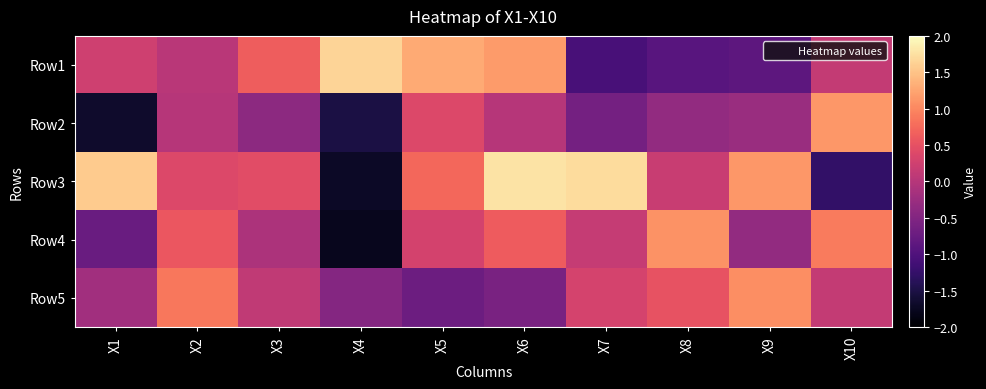

Reading left to right, list all the values displayed in this chart.

Row1: X1=0.2	X2=0.0	X3=0.6	X4=1.6	X5=1.3	X6=1.2	X7=-1.1	X8=-0.9	X9=-0.9	X10=0.1
Row2: X1=-1.7	X2=0.0	X3=-0.4	X4=-1.5	X5=0.4	X6=0.0	X7=-0.6	X8=-0.3	X9=-0.3	X10=1.1
Row3: X1=1.6	X2=0.4	X3=0.4	X4=-1.7	X5=0.7	X6=1.8	X7=1.7	X8=0.2	X9=1.1	X10=-1.3
Row4: X1=-0.8	X2=0.6	X3=-0.1	X4=-1.8	X5=0.3	X6=0.6	X7=0.1	X8=1.1	X9=-0.3	X10=0.9
Row5: X1=-0.2	X2=0.9	X3=0.1	X4=-0.5	X5=-0.7	X6=-0.6	X7=0.3	X8=0.5	X9=1.1	X10=0.1